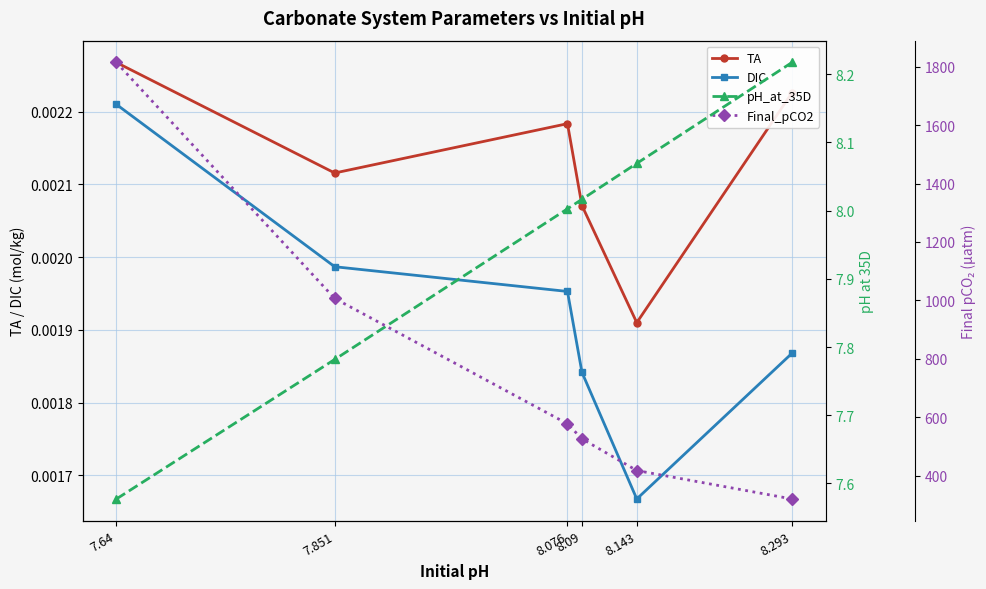

Does the chart display data point markers on the line(s)?

Yes